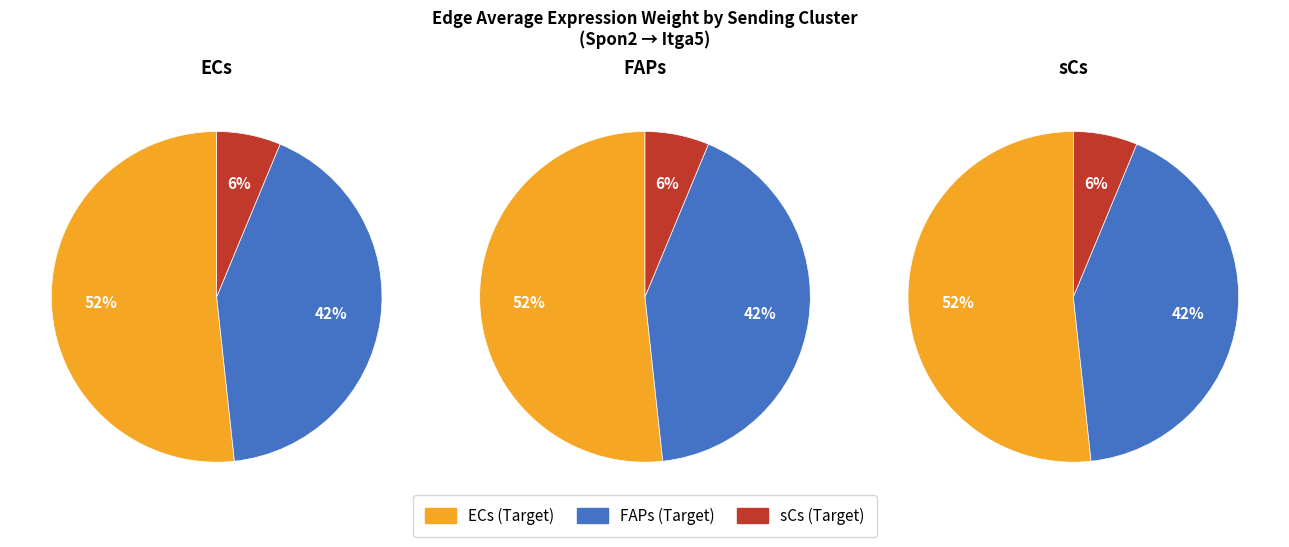

To the nearest percent, what percentage of the pie is ECs?

52%